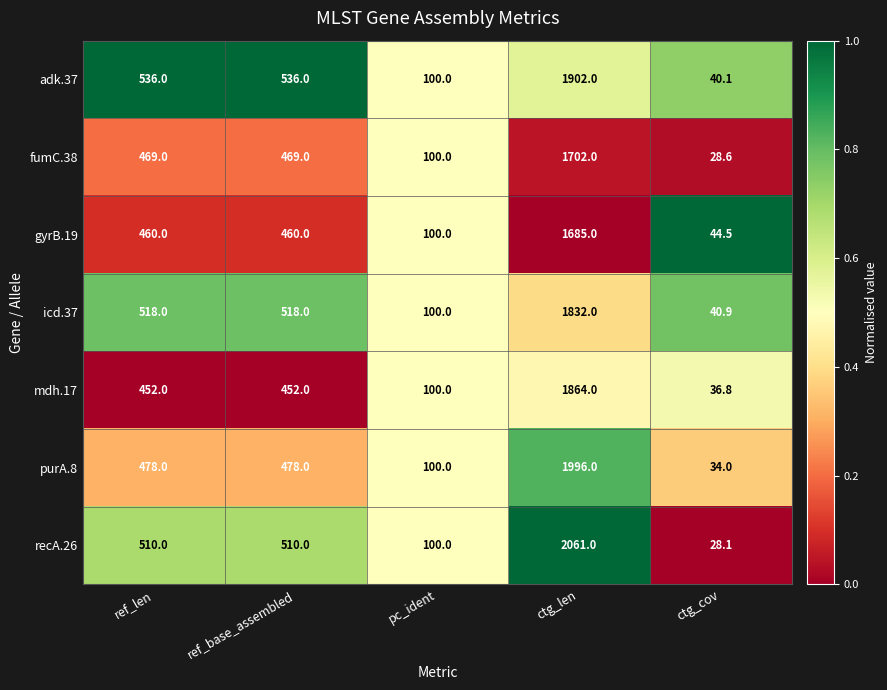

Rank the series at ctg_len from lowest to highest value.

gyrB.19, fumC.38, icd.37, mdh.17, adk.37, purA.8, recA.26